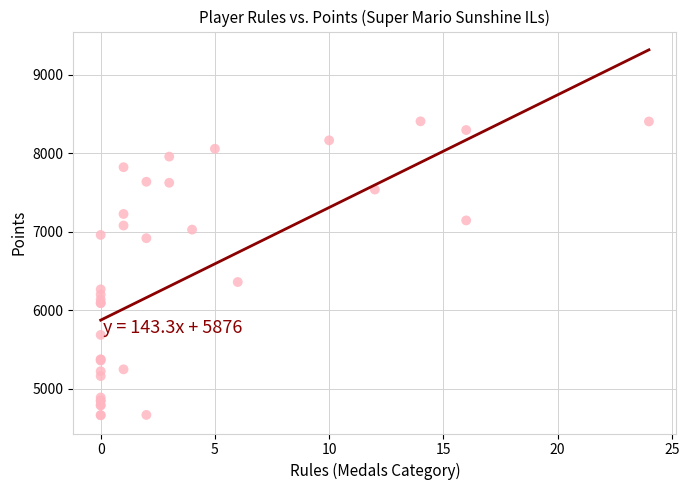

What Y value in the scatter plot is closest to 6536?

6361